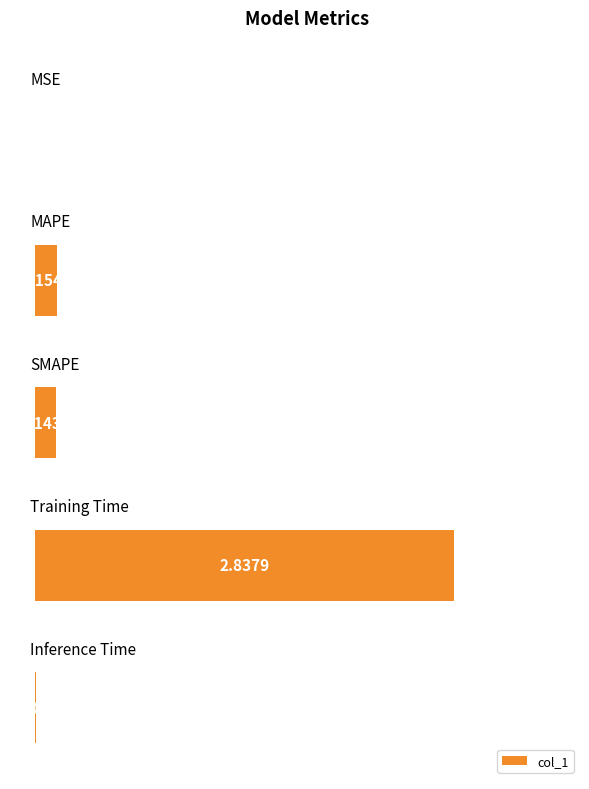

What is the sum of all values?

3.1